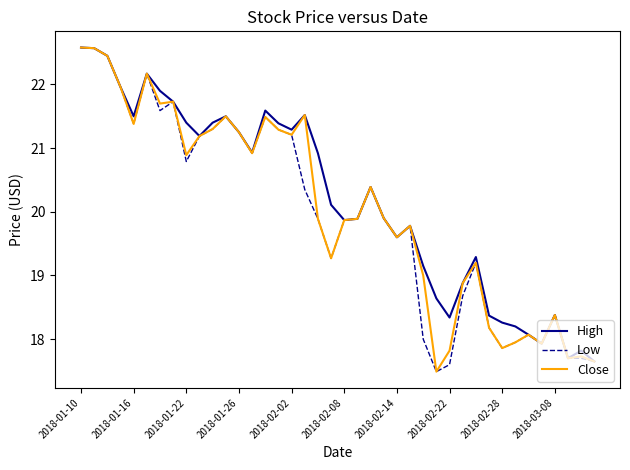

How many values in the High series are below 20?

19